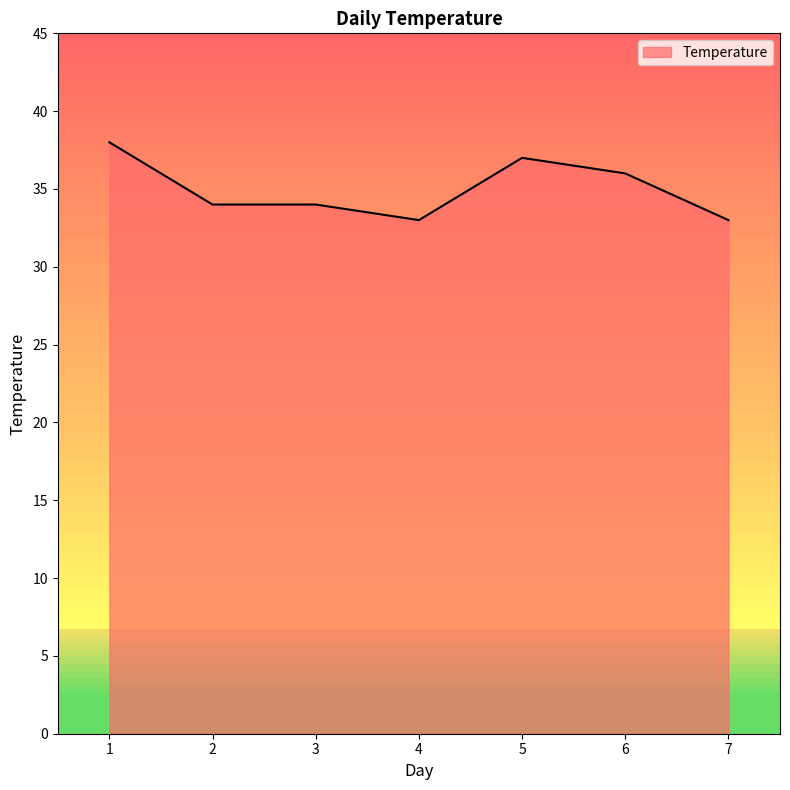

The value at 5 is 54. True or false?

False